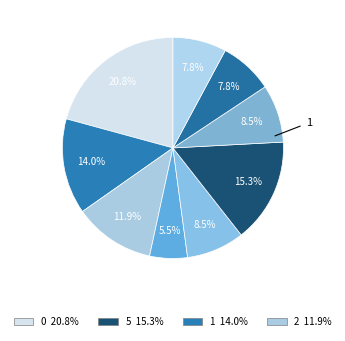

Count the number of slices in the pie.

9